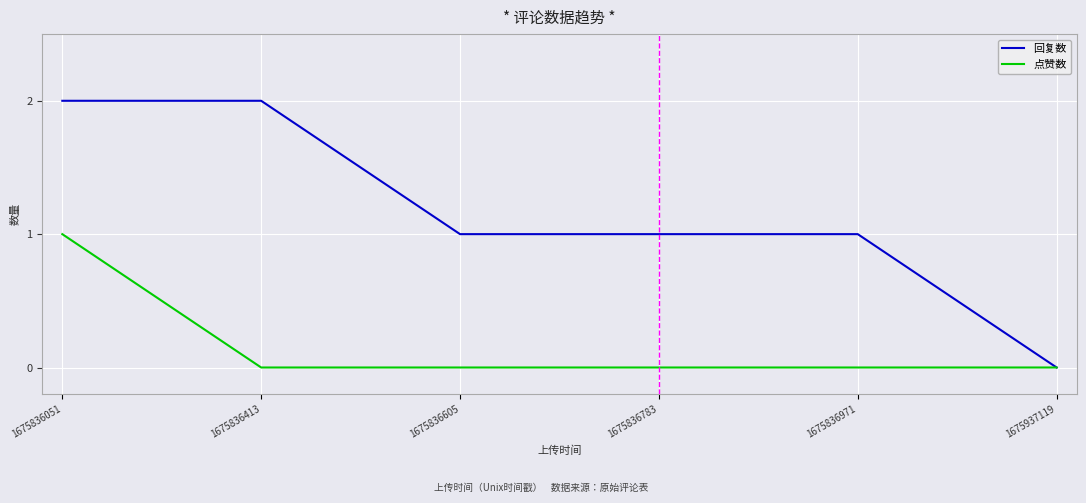

What is the difference between the maximum and minimum values in the 回复数 series?

2